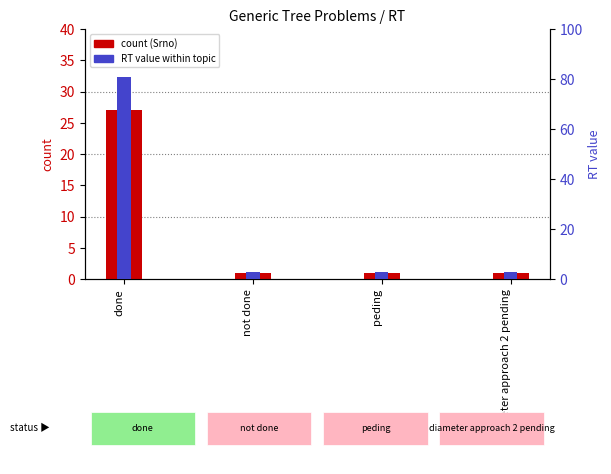

Reading left to right, transcribe all the data shown in this chart.

count (Srno): done=27	not done=1	peding=1	diameter approach 2 pending=1
RT value within topic: done=81	not done=3	peding=3	diameter approach 2 pending=3